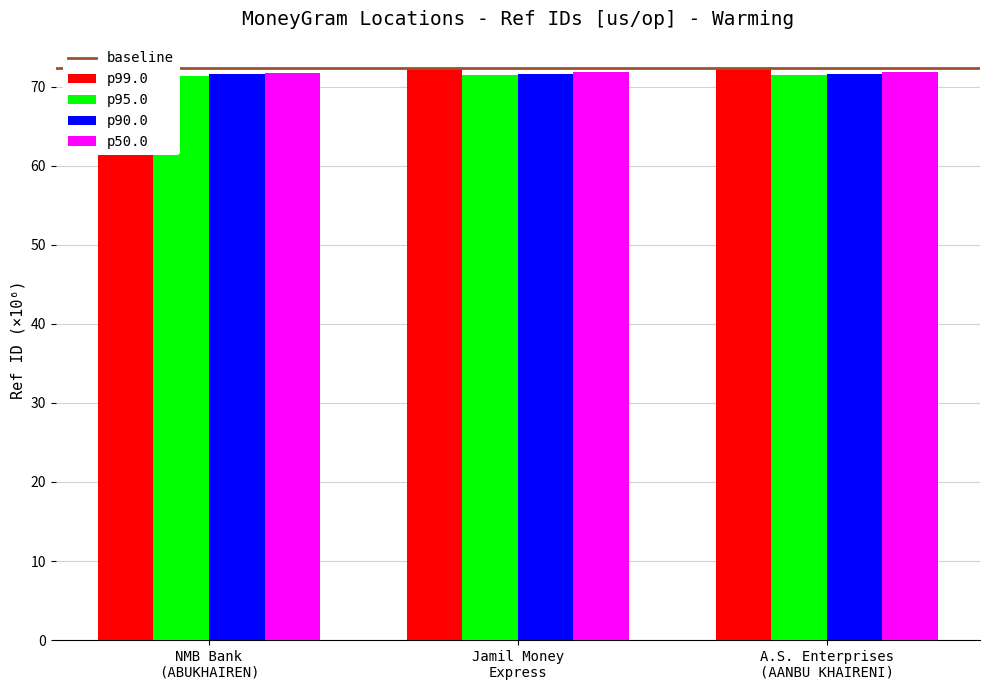

What is the approximate value of p90.0 at Jamil Money Express?

71.9